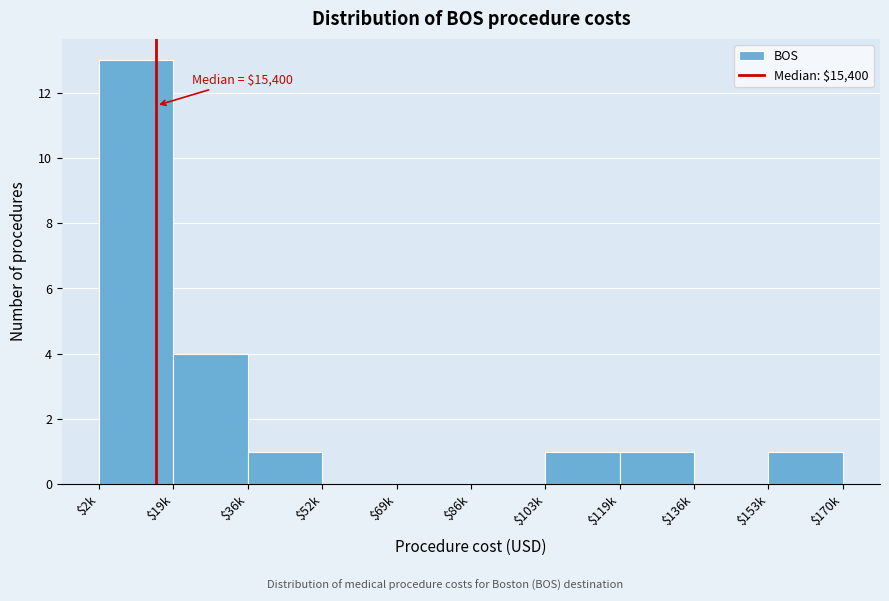

Is it true that the value at $153k is 0?

False